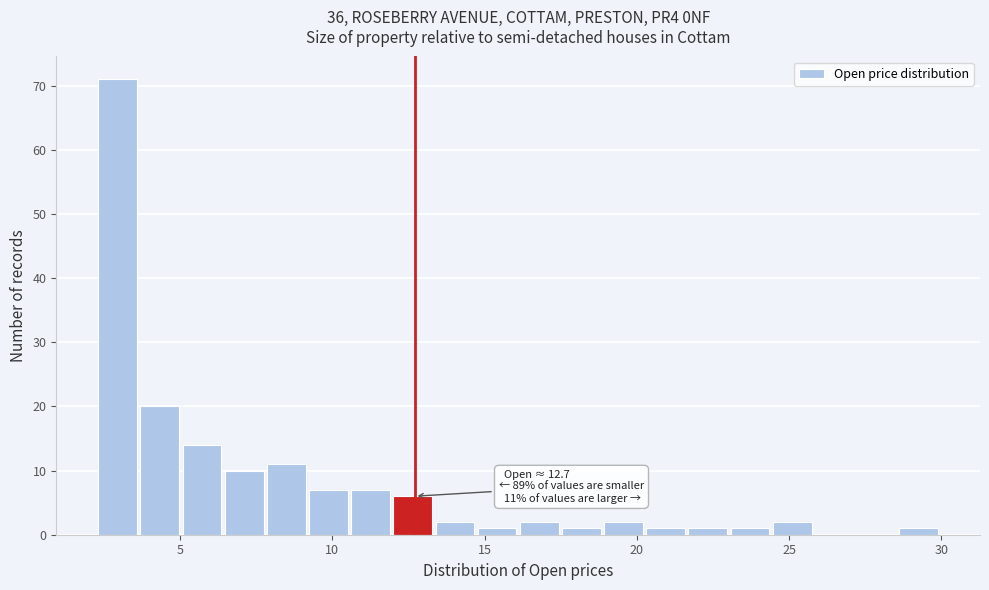

Around what value on the x-axis is the tallest bar? Give the approximate position of its centre, as read against the axis.

3.0